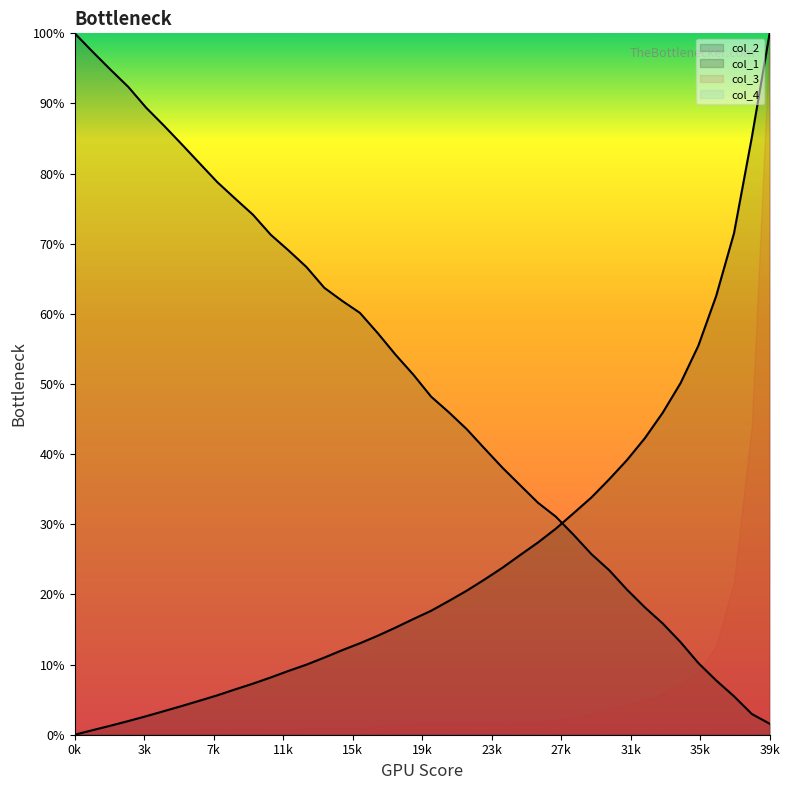

Which series has the largest range (max minus min)?

col_1